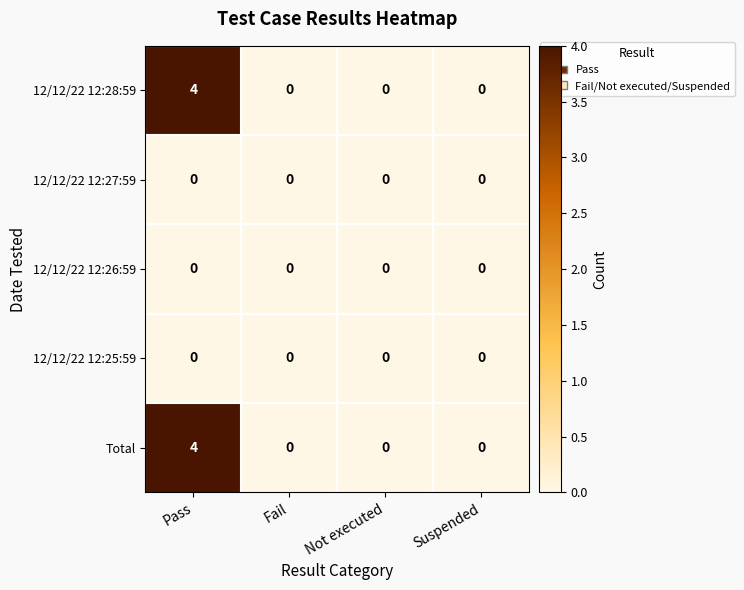

What is the difference between the maximum and minimum values in the Total series?

4